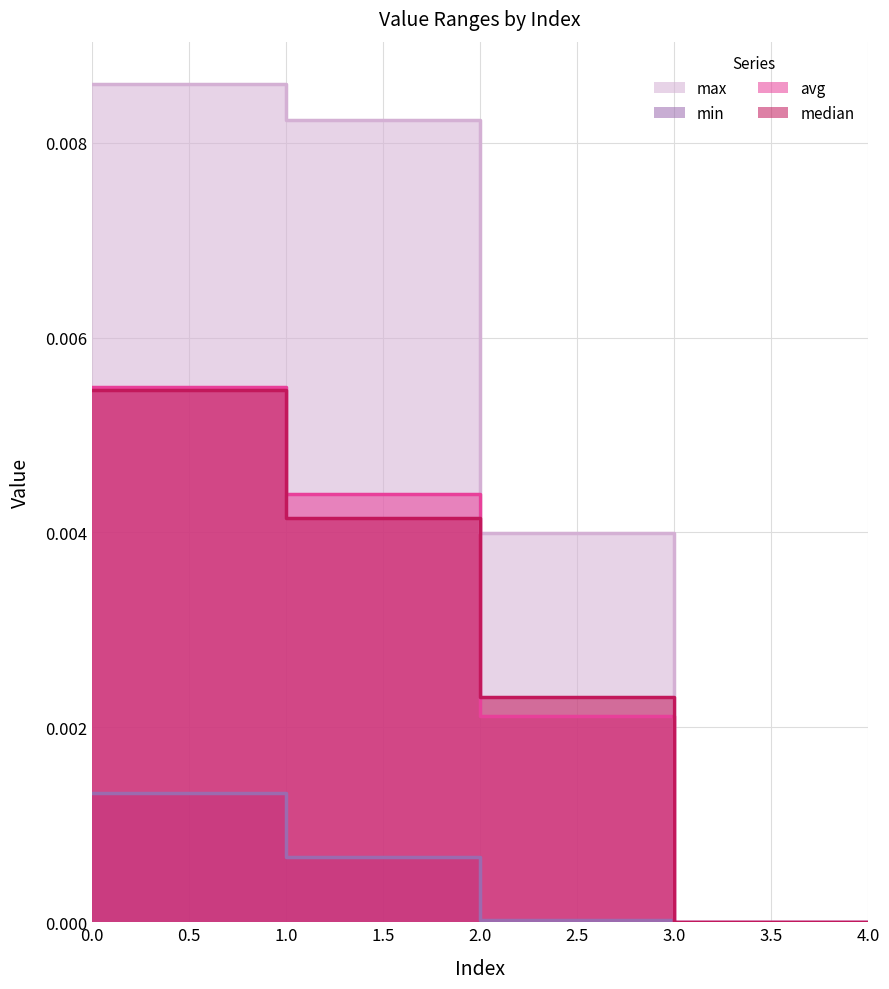

True or false: median and max intersect in this chart.

False